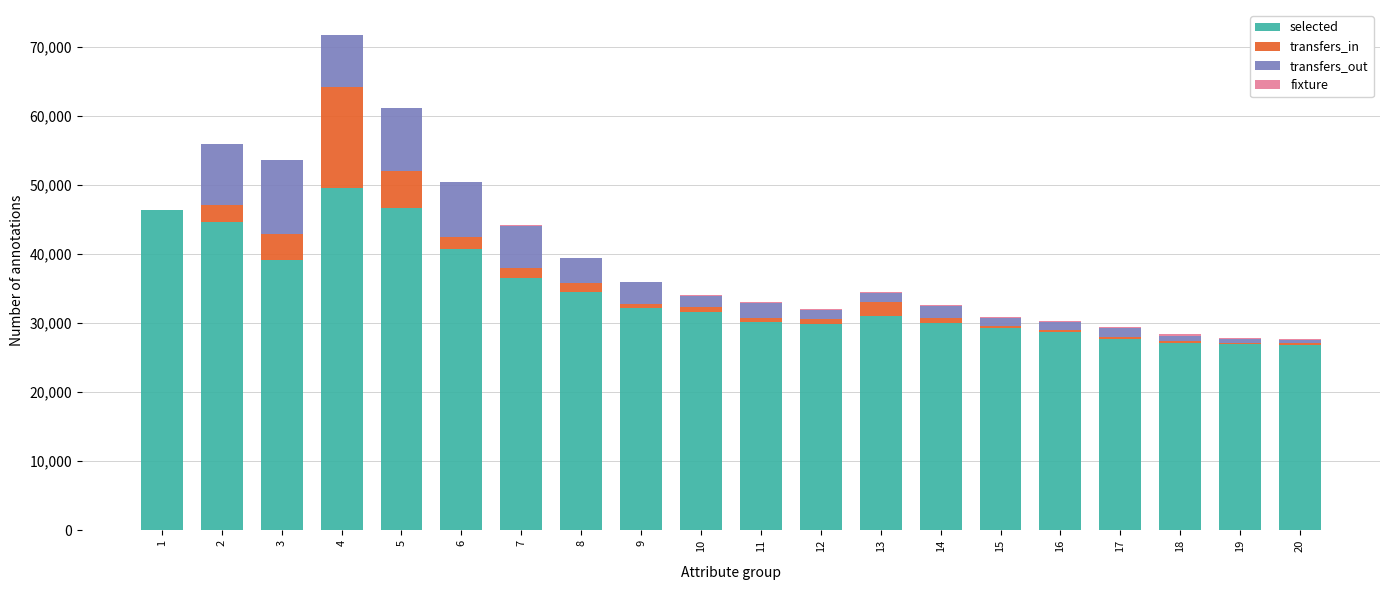

What is the maximum value for selected?

49521